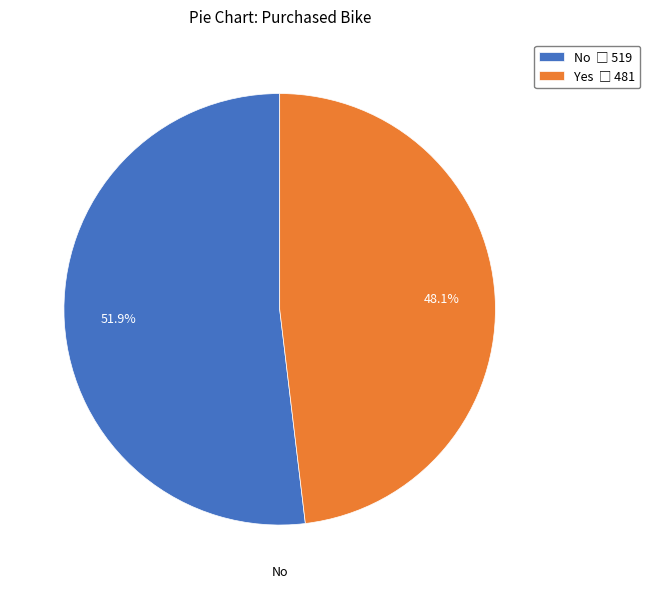

Is there a majority slice in this chart?

Yes